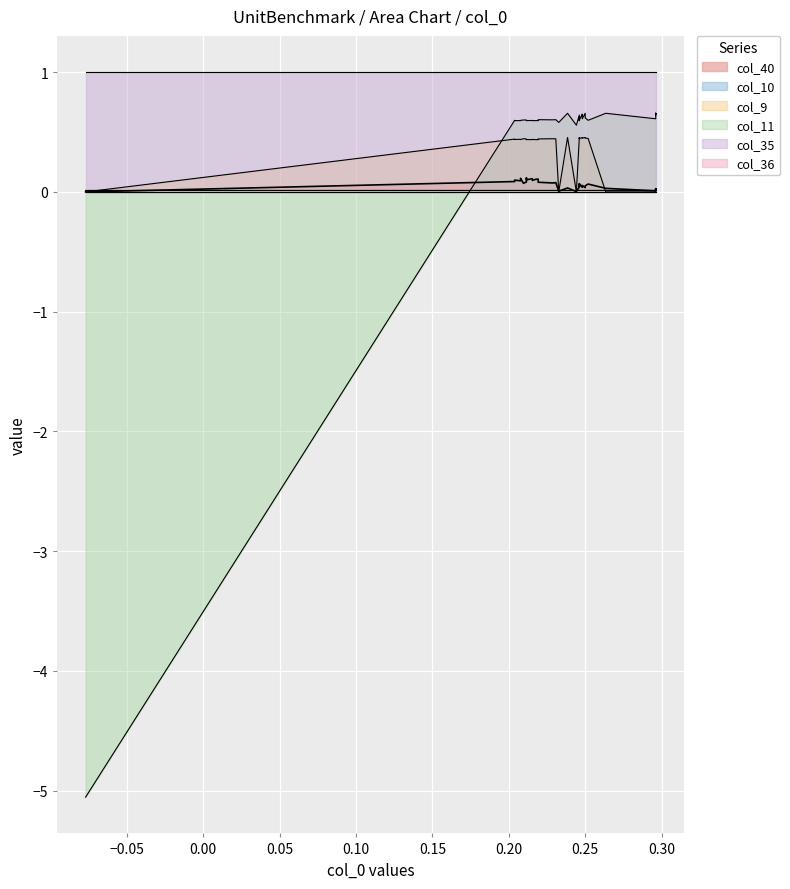

Reading left to right, what are all the values shown in this chart?

col_40: 0=0.0	1=0.0	2=0.0	3=0.0	4=0.0	5=0.0	6=0.0	7=0.0	8=0.0	9=0.0	10=0.0	11=0.0	12=0.0	13=0.0	14=0.0	15=0.0	16=0.0	17=0.1	18=0.1	19=0.1	20=0.1	21=0.1	22=0.1	23=0.1	24=0.1	25=0.1	26=0.1	27=0.1	28=0.1	29=0.1	30=0.1	31=0.1	32=0.1	33=0.1	34=0.1	35=0.1	36=0.1	37=0.1	38=0.1	39=0.1
col_10: 0=0.0	1=0.0	2=0.0	3=0.0	4=0.0	5=0.0	6=0.0	7=0.0	8=0.0	9=0.0	10=0.0	11=0.0	12=0.0	13=0.0	14=0.0	15=0.0	16=0.0	17=0.0	18=0.0	19=0.0	20=0.0	21=0.0	22=0.0	23=0.0	24=0.0	25=0.0	26=0.0	27=0.0	28=0.0	29=0.0	30=0.0	31=0.0	32=0.0	33=0.0	34=0.0	35=0.0	36=0.0	37=0.0	38=0.0	39=0.0
col_9: 0=0.0	1=0.0	2=0.0	3=0.0	4=0.0	5=0.0	6=0.0	7=0.0	8=0.0	9=0.0	10=0.0	11=0.5	12=0.5	13=0.5	14=0.5	15=0.5	16=0.5	17=0.4	18=0.4	19=0.4	20=0.4	21=0.4	22=0.4	23=0.4	24=0.4	25=0.4	26=0.4	27=0.4	28=0.4	29=0.4	30=0.4	31=0.4	32=0.4	33=0.4	34=0.4	35=0.4	36=0.4	37=0.4	38=0.4	39=0.4
col_11: 0=-5.1	1=0.6	2=0.6	3=0.6	4=0.6	5=0.6	6=0.6	7=0.7	8=0.7	9=0.7	10=0.7	11=0.7	12=0.7	13=0.6	14=0.6	15=0.6	16=0.6	17=0.6	18=0.6	19=0.6	20=0.6	21=0.6	22=0.6	23=0.6	24=0.6	25=0.6	26=0.6	27=0.6	28=0.6	29=0.6	30=0.6	31=0.6	32=0.6	33=0.6	34=0.6	35=0.6	36=0.6	37=0.6	38=0.6	39=0.6
col_35: 0=1.0	1=1.0	2=1.0	3=1.0	4=1.0	5=1.0	6=1.0	7=1.0	8=1.0	9=1.0	10=1.0	11=1.0	12=1.0	13=1.0	14=1.0	15=1.0	16=1.0	17=1.0	18=1.0	19=1.0	20=1.0	21=1.0	22=1.0	23=1.0	24=1.0	25=1.0	26=1.0	27=1.0	28=1.0	29=1.0	30=1.0	31=1.0	32=1.0	33=1.0	34=1.0	35=1.0	36=1.0	37=1.0	38=1.0	39=1.0
col_36: 0=0.0	1=0.0	2=0.0	3=0.0	4=0.0	5=0.0	6=0.0	7=0.0	8=0.0	9=0.0	10=0.0	11=0.0	12=0.0	13=0.0	14=0.0	15=0.0	16=0.0	17=0.0	18=0.0	19=0.0	20=0.0	21=0.0	22=0.0	23=0.0	24=0.0	25=0.0	26=0.0	27=0.0	28=0.0	29=0.0	30=0.0	31=0.0	32=0.0	33=0.0	34=0.0	35=0.0	36=0.0	37=0.0	38=0.0	39=0.0